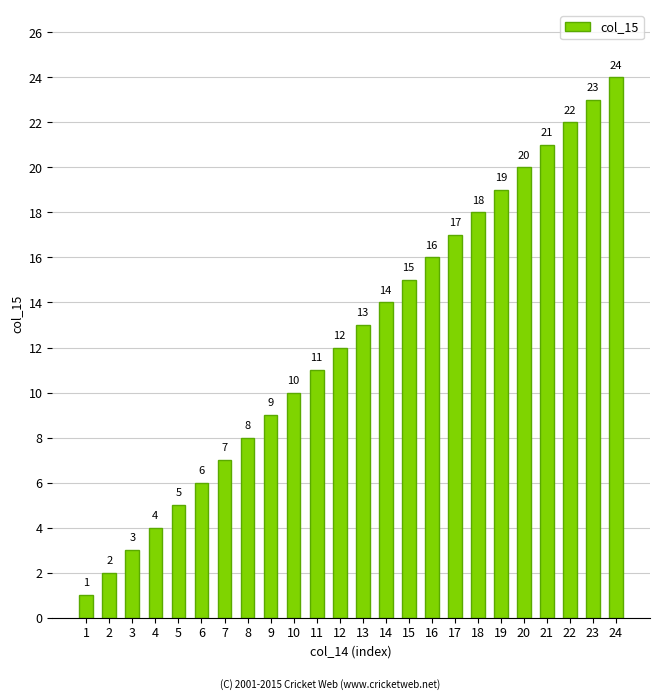

What is the difference between the maximum and second lowest values?

22